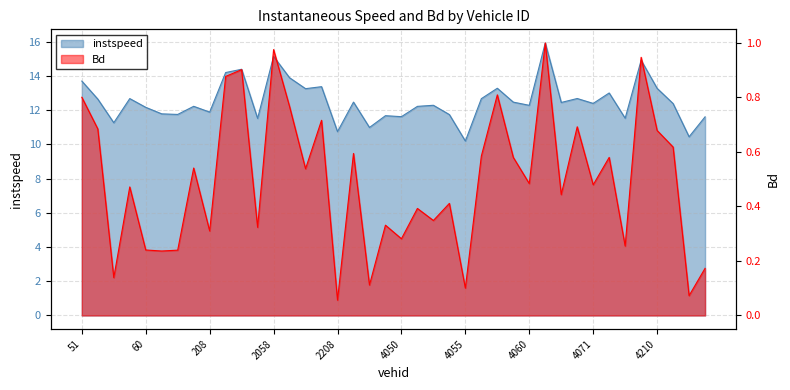

At how many categories does at least one series exceed 10?

40